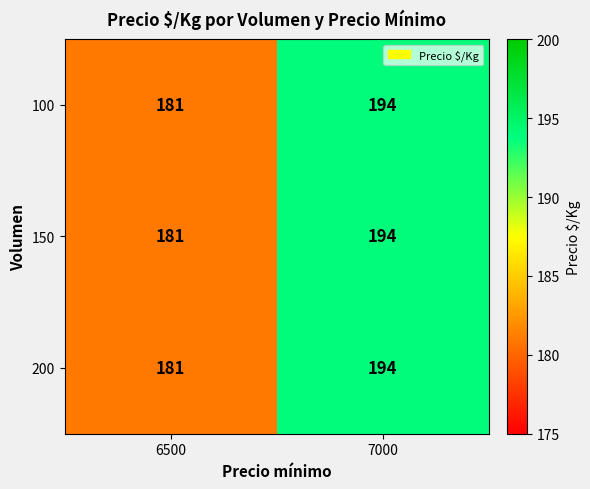

True or false: 100 has a value of 194 at 7000.

True